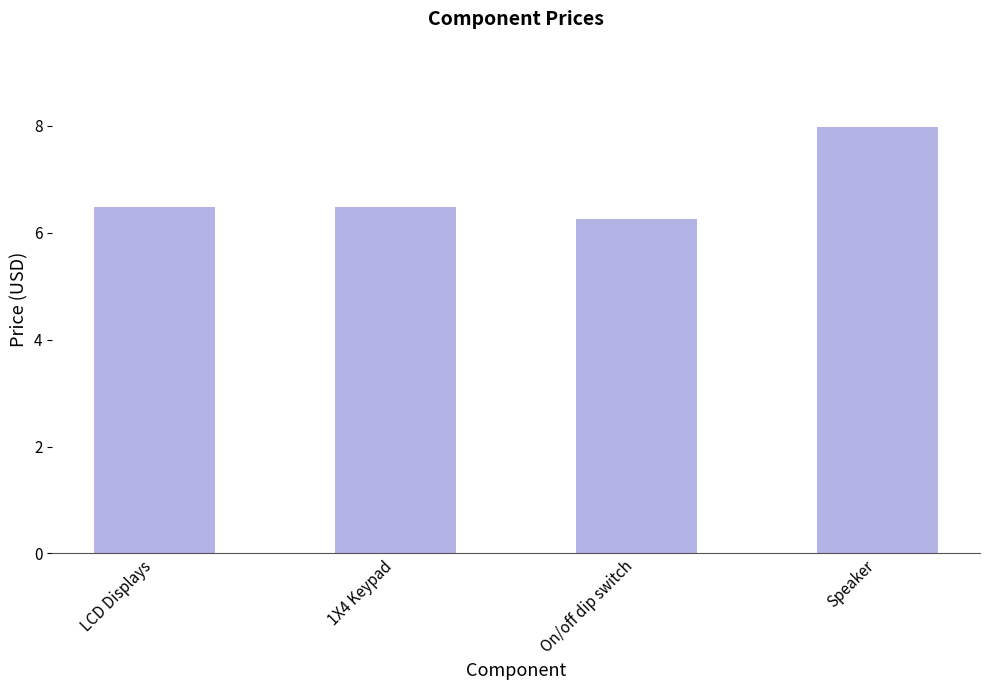

Does the chart contain stacked bars?

No